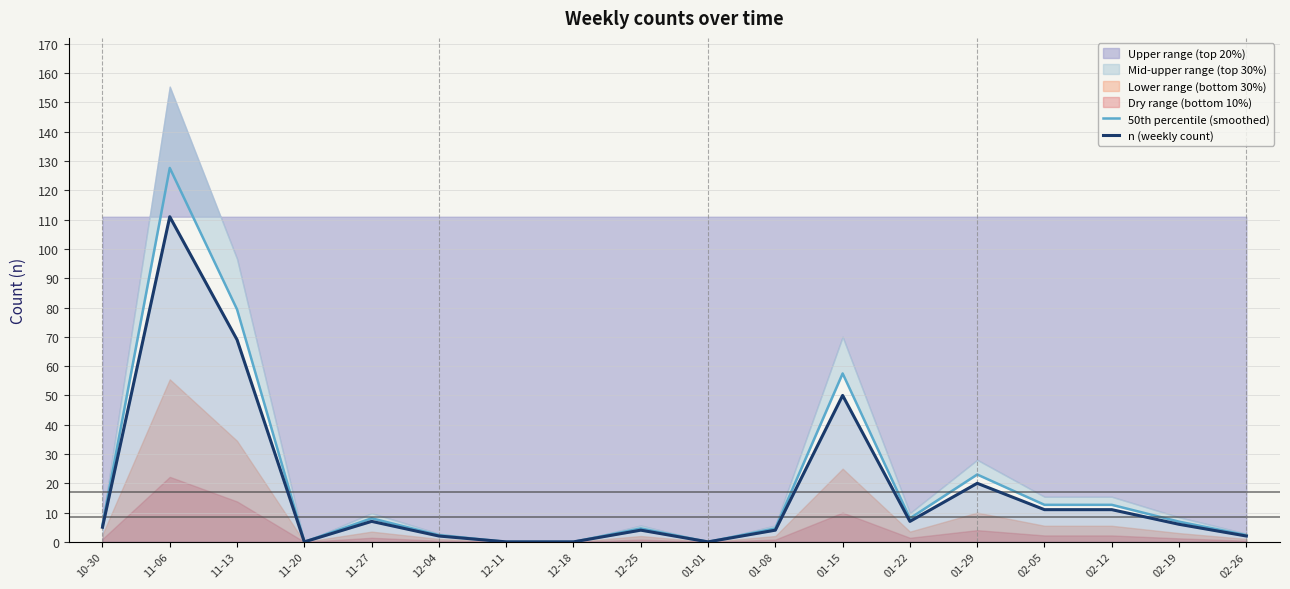

What is the sum of all n (weekly count) values?

309